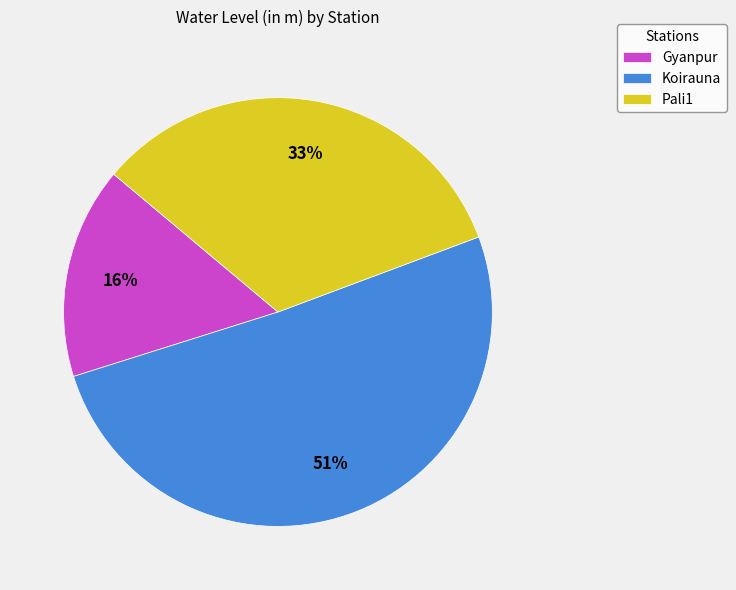

Which slice is the largest?

Koirauna